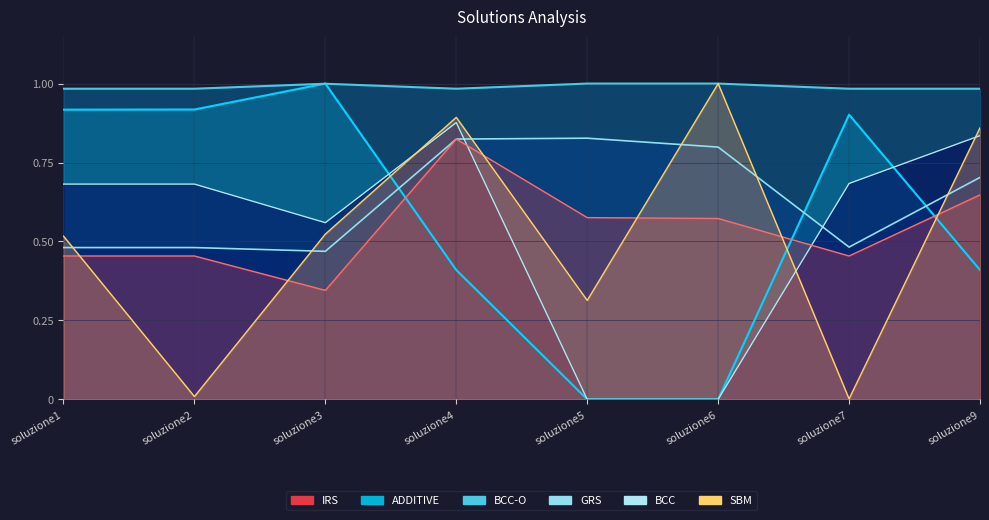

Which series has the largest range (max minus min)?

ADDITIVE